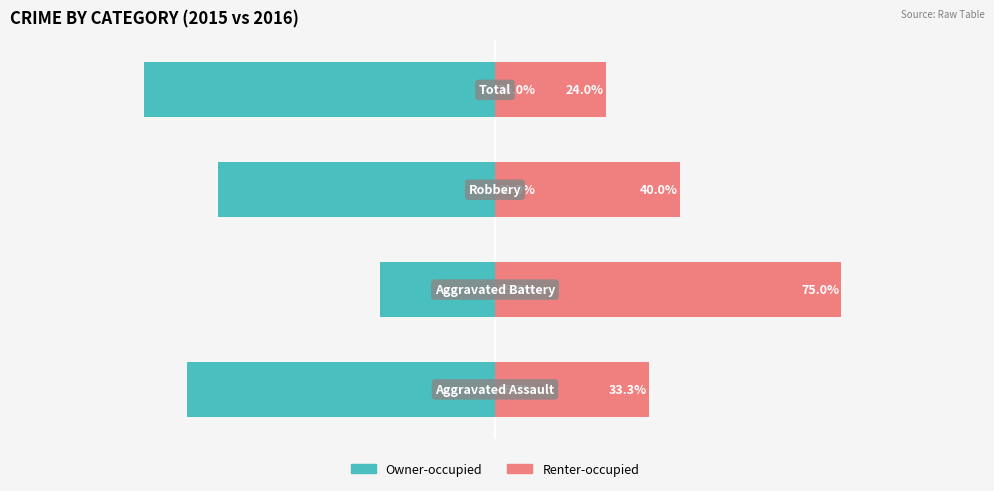

Reading right to left, what are all the values shown in this chart?

Owner-occupied: -76.0	-60.0	-25.0	-66.7
Renter-occupied: 24.0	40.0	75.0	33.3